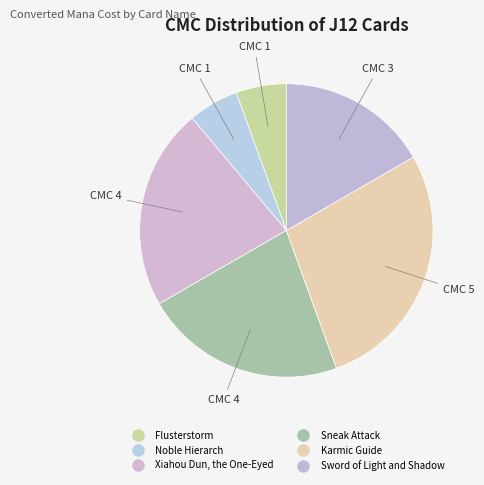

How many slices are in this pie chart?

6